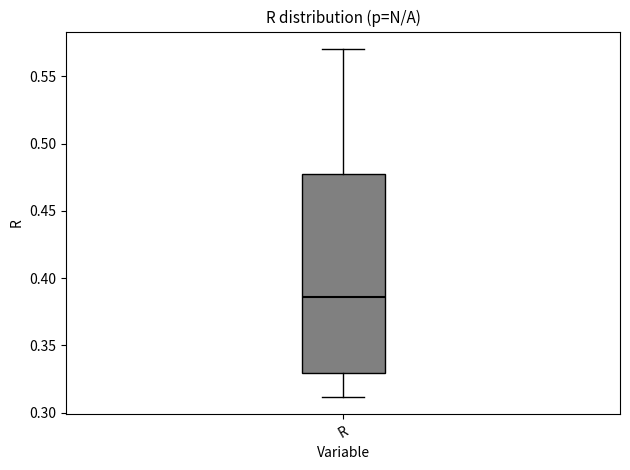

Where does the median line of the box for R sit on the y-axis? The values are not printed on the chart, so give them approximately, as read against the axis.

0.385